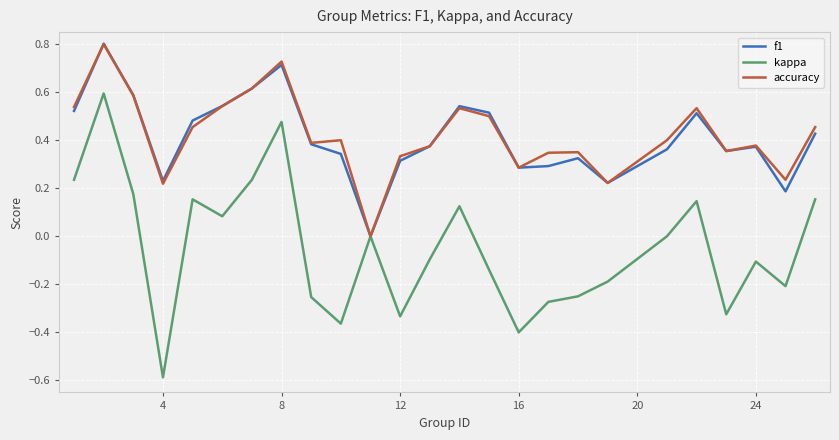

Which series has the widest spread of values?

kappa